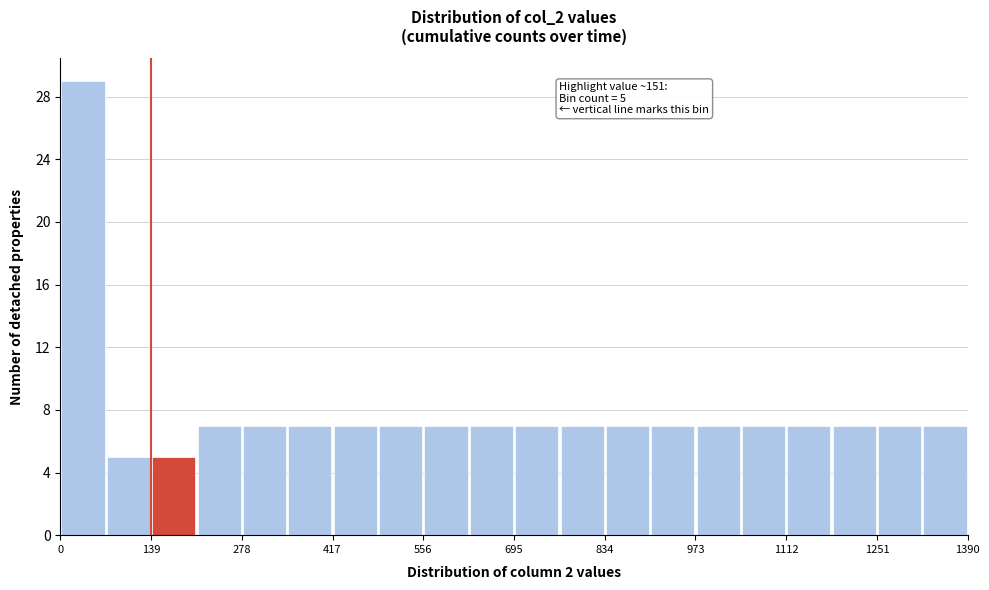

Read against the x-axis, roughly where is the centre of the tallest bar?

40